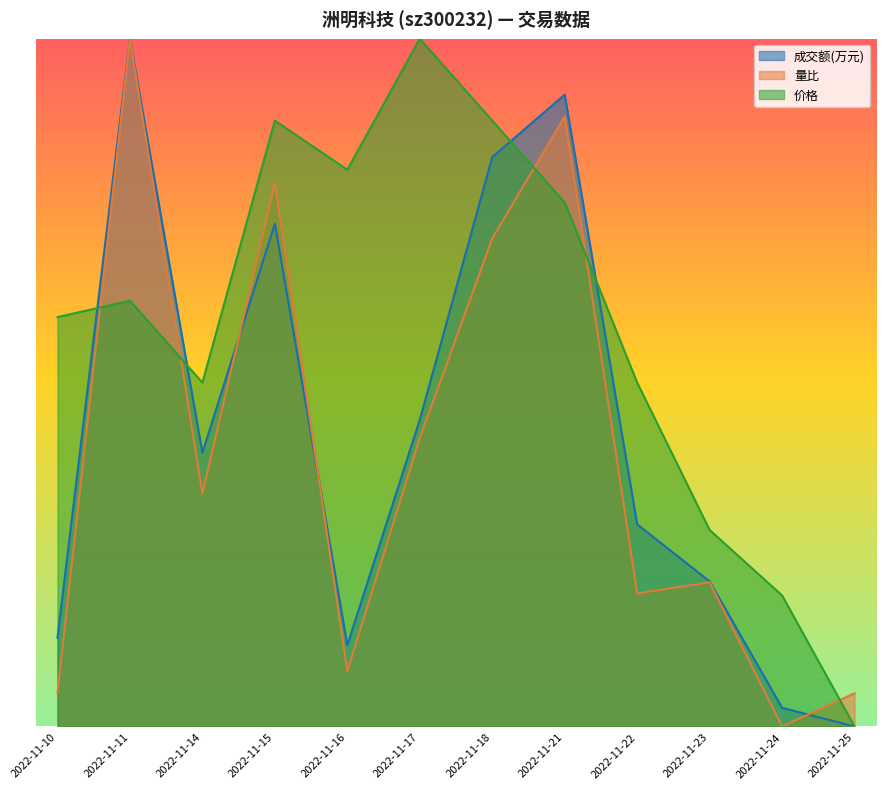

How many data points in 量比 are above 0?

11